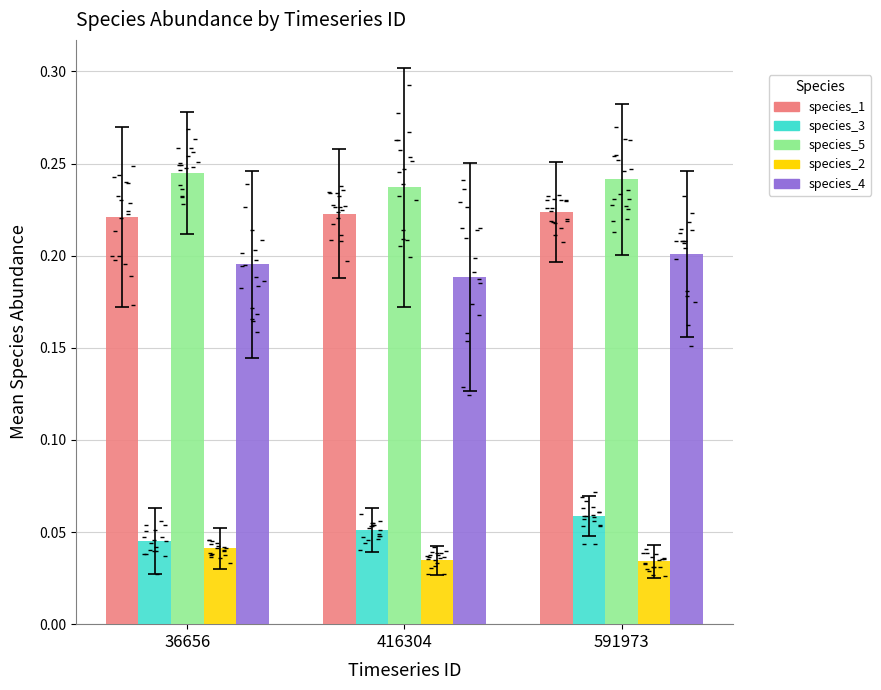

Which series reaches the maximum Y coordinate?

species_5